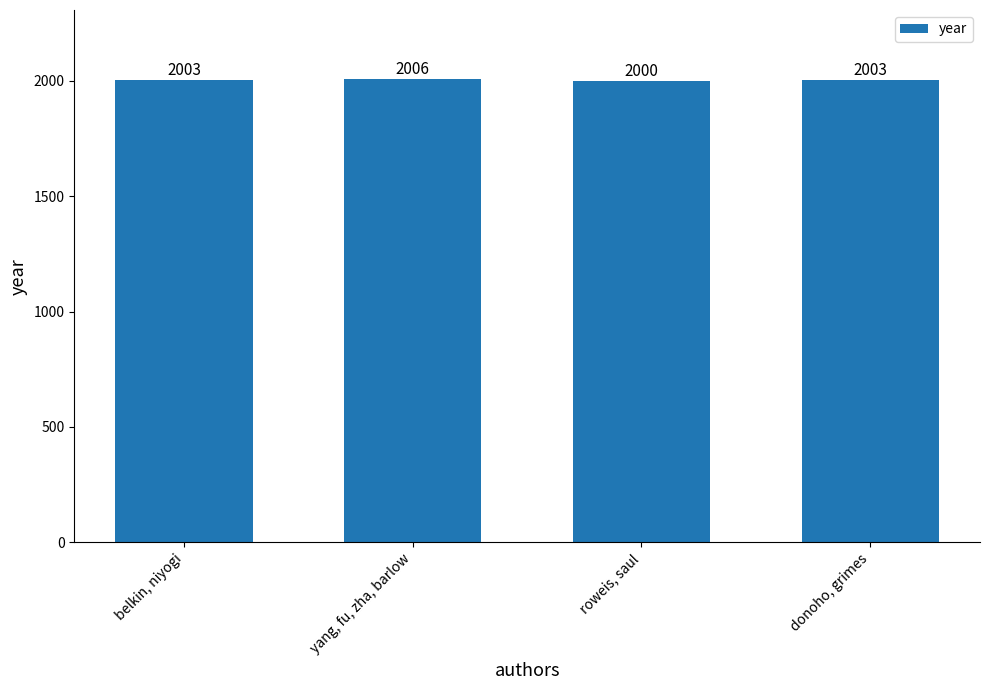

Reading right to left, extract all data points from this chart.

2003	2000	2006	2003